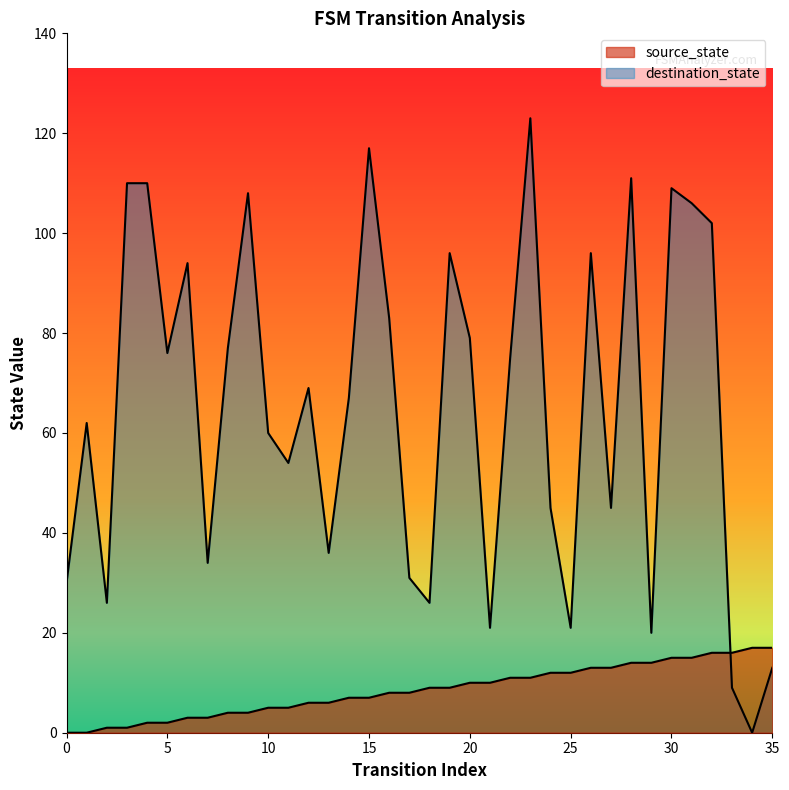

Between 26 and 29, which is larger?

29